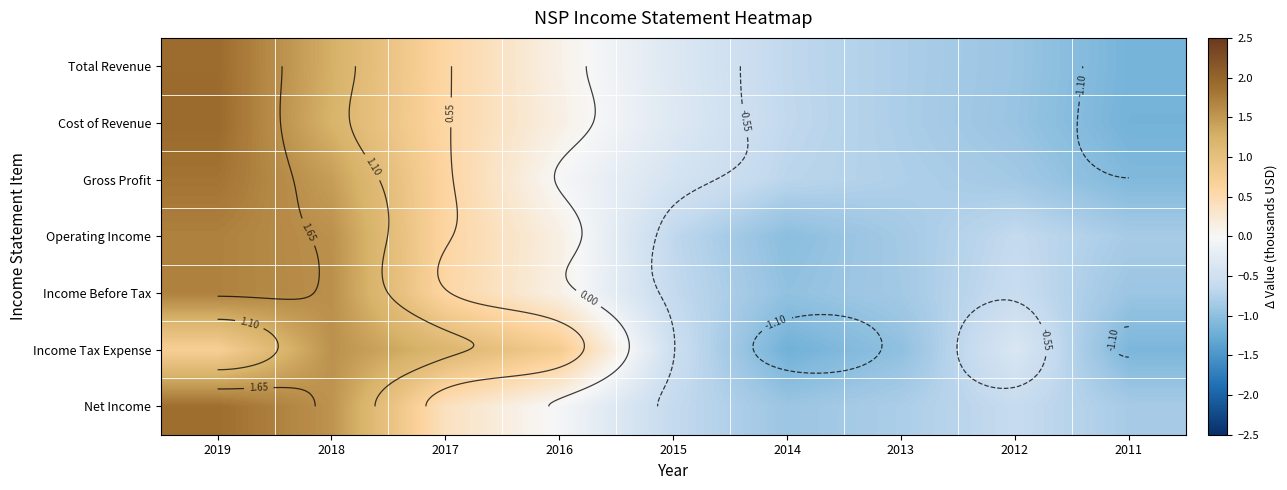

True or false: Gross Profit has a value of -1.9 at 2011.

False